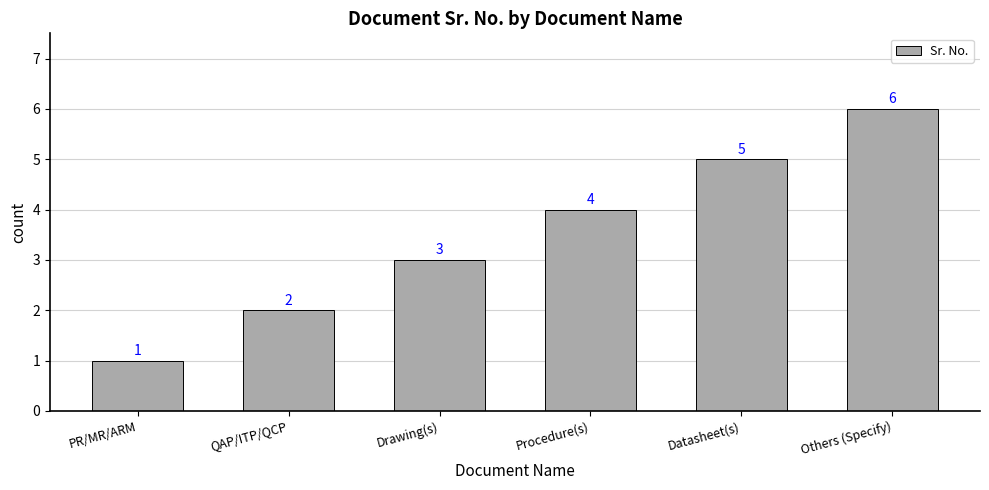

At which category does the chart reach its minimum across all series?

PR/MR/ARM